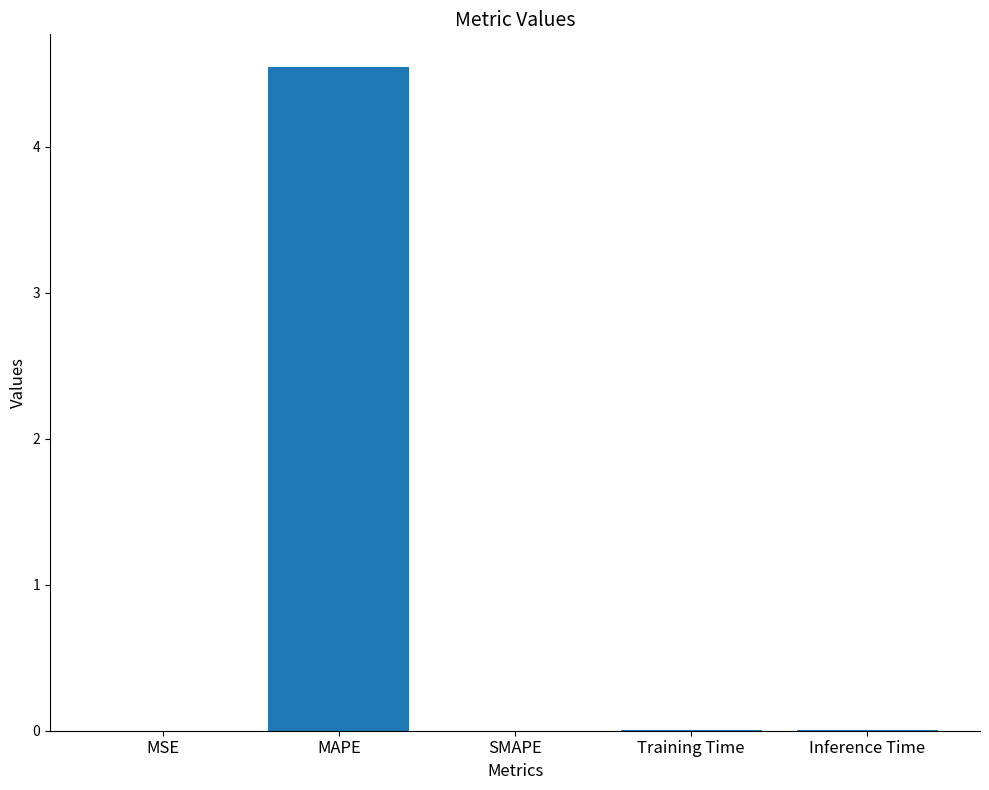

Which label corresponds to the largest value in the chart?

MAPE